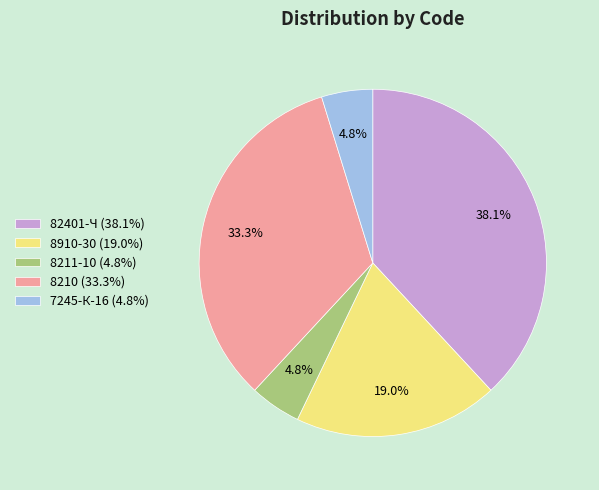

Combined, do 8211-10 and 82401-Ч account for over 50%?

No